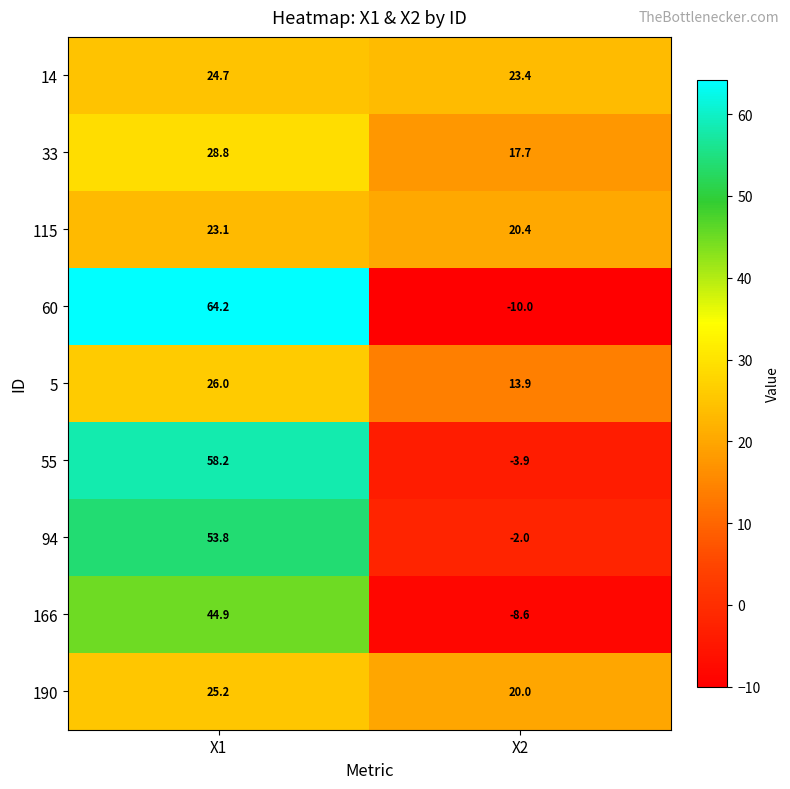

At which category is the sum across all series the highest?

X1